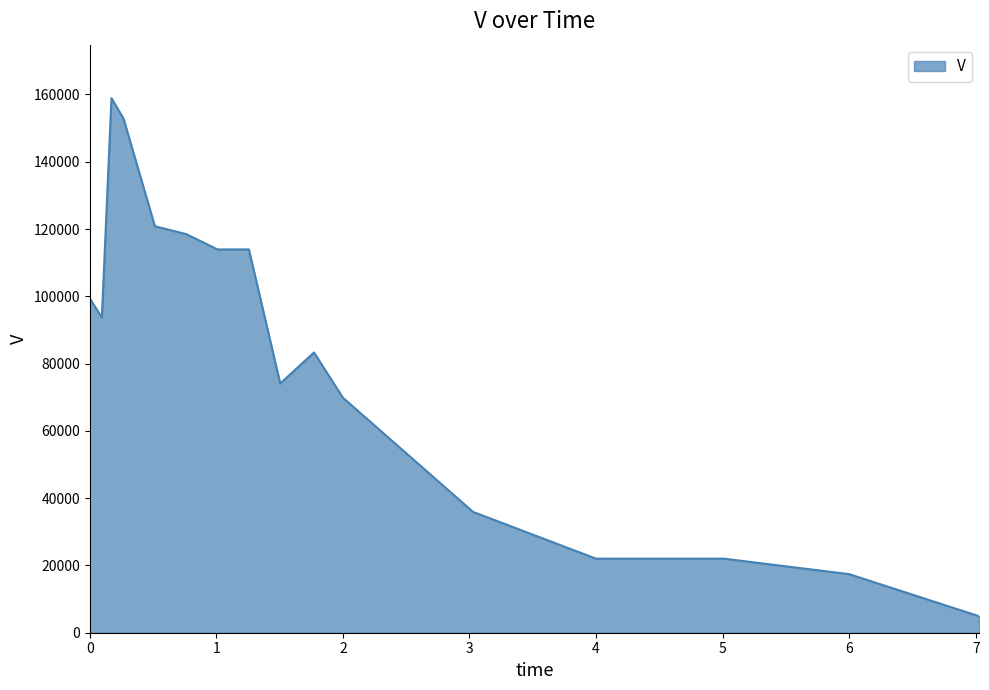

What is the difference between the maximum and minimum values?

154023.8